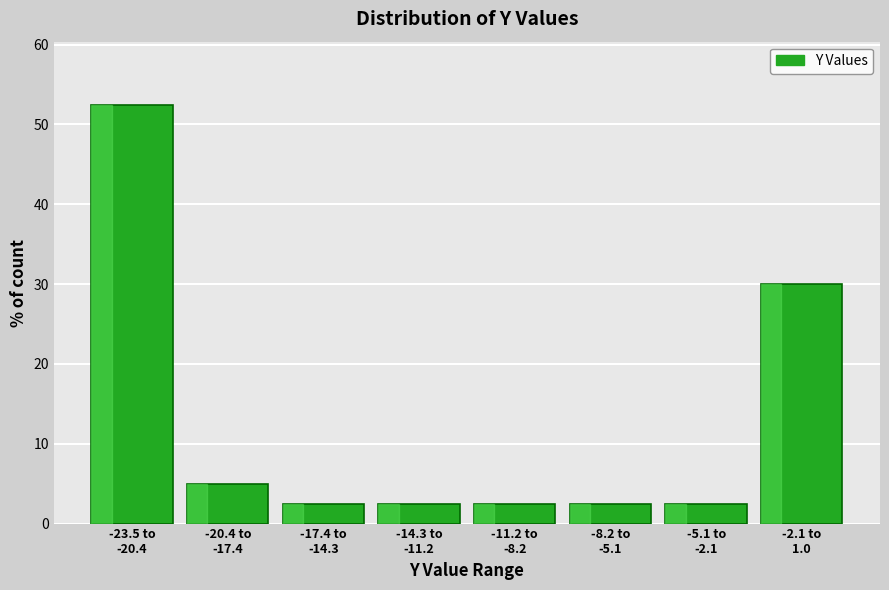

Reading left to right, extract all data points from this chart.

52.5	5.0	2.5	2.5	2.5	2.5	2.5	30.0